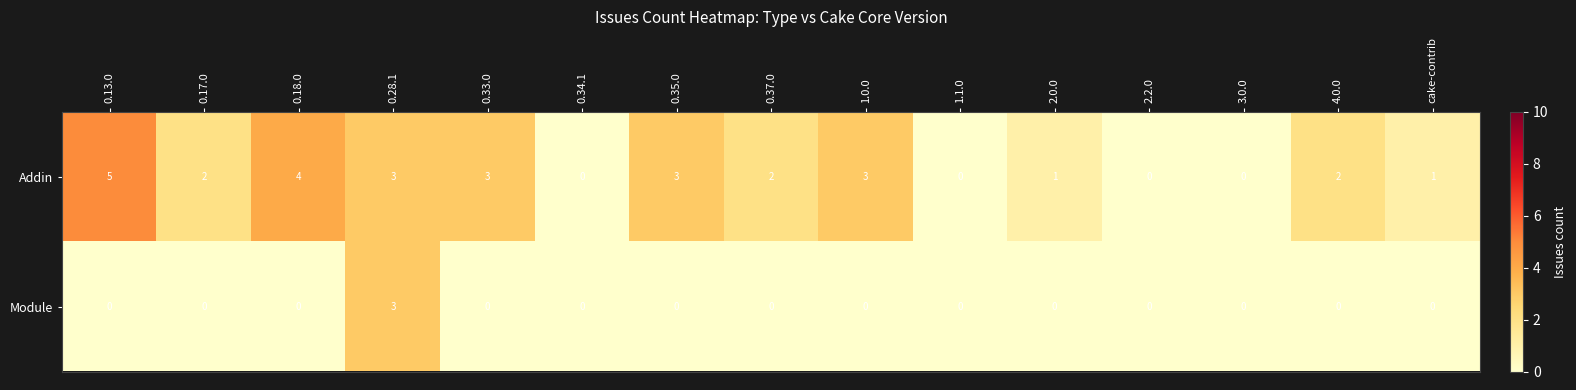

Reading left to right, what are all the values shown in this chart?

Addin: 0.13.0=5	0.17.0=2	0.18.0=4	0.28.1=3	0.33.0=3	0.34.1=0	0.35.0=3	0.37.0=2	1.0.0=3	1.1.0=0	2.0.0=1	2.2.0=0	3.0.0=0	4.0.0=2	cake-contrib=1
Module: 0.13.0=0	0.17.0=0	0.18.0=0	0.28.1=3	0.33.0=0	0.34.1=0	0.35.0=0	0.37.0=0	1.0.0=0	1.1.0=0	2.0.0=0	2.2.0=0	3.0.0=0	4.0.0=0	cake-contrib=0